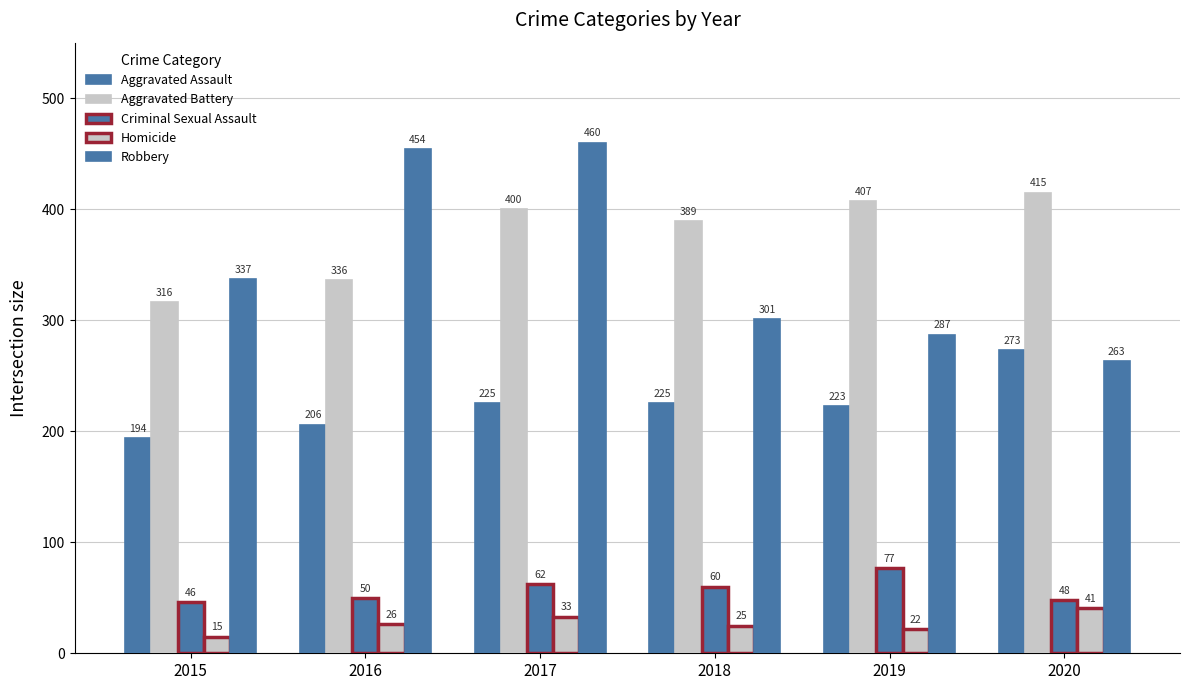

Which series has the widest spread of values?

Robbery